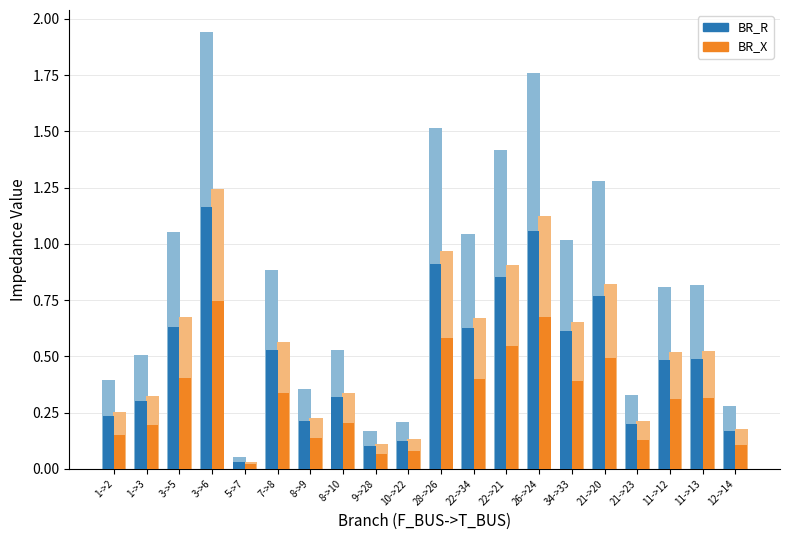

At which category is the sum across all series the highest?

3->6